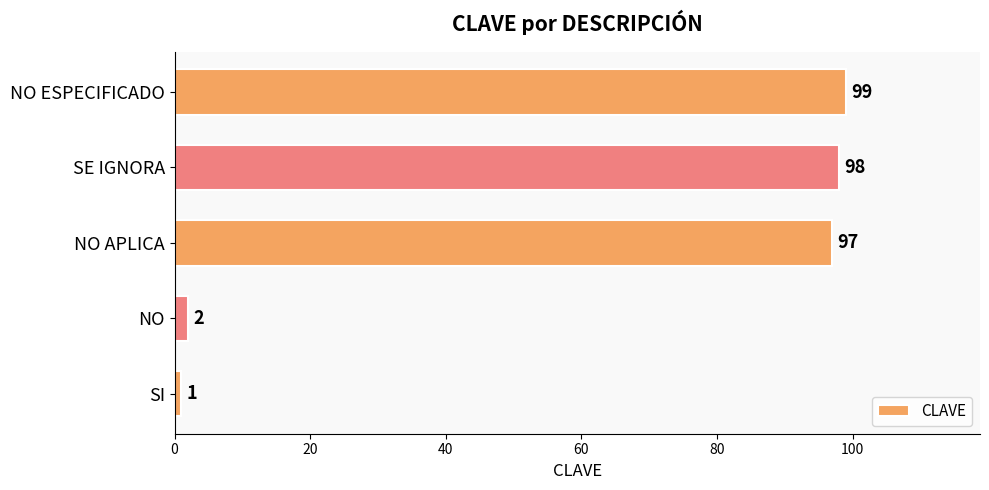

The chart shows a value of 97 at NO APLICA. True or false?

True